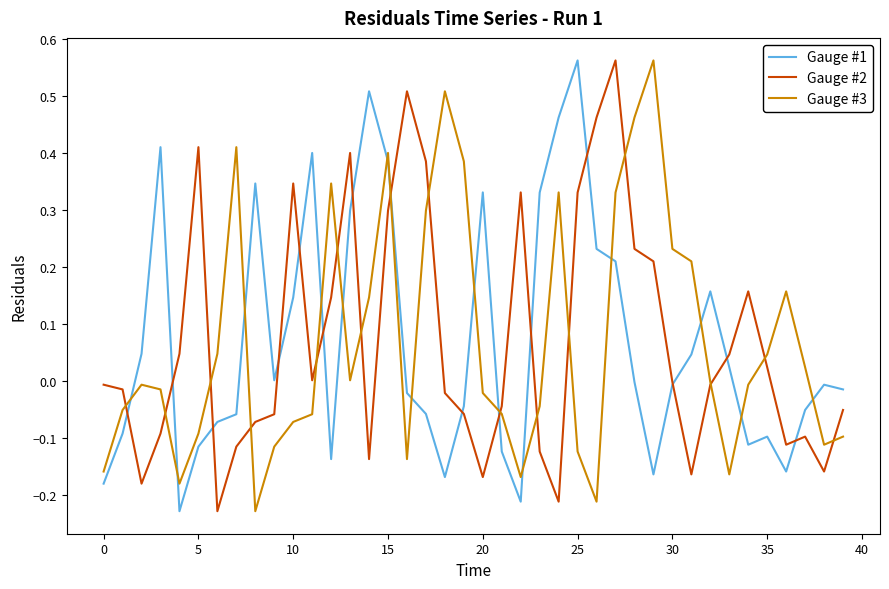

What are all the series names shown in the legend?

Gauge #1, Gauge #2, Gauge #3